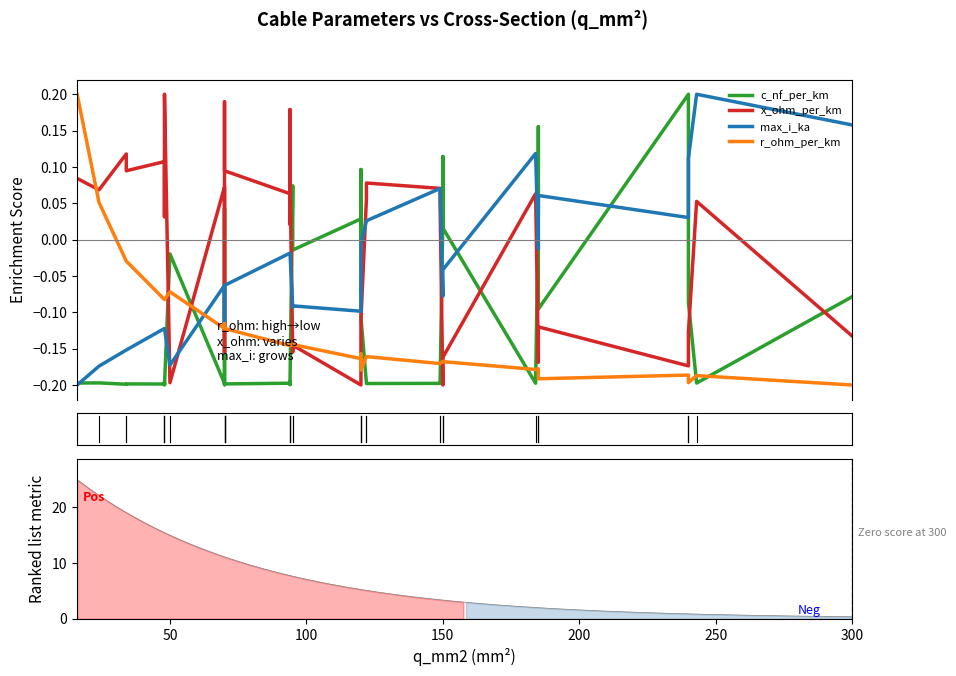

How many lines are shown in the chart?

4